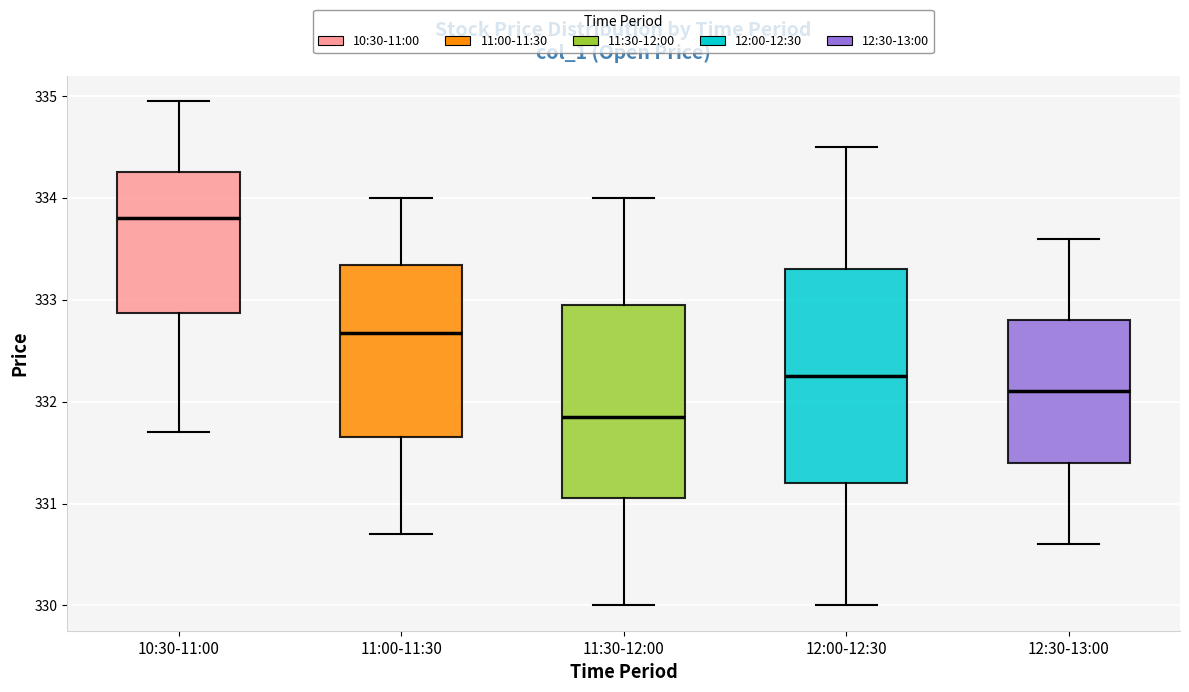

Which box is the tallest, from its lower edge to its upper edge?

12:00-12:30